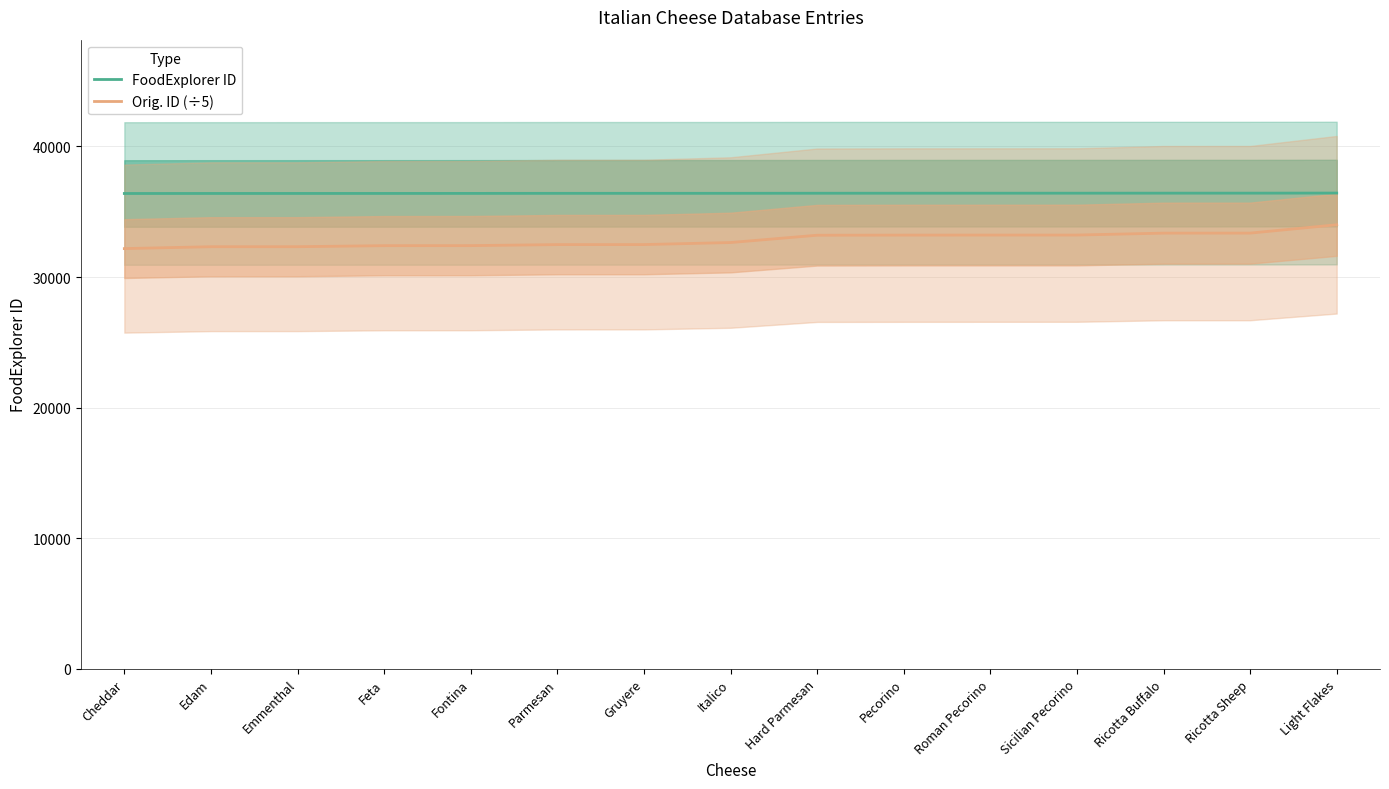

What are all the series names shown in the legend?

FoodExplorer ID, Orig. ID (÷5)